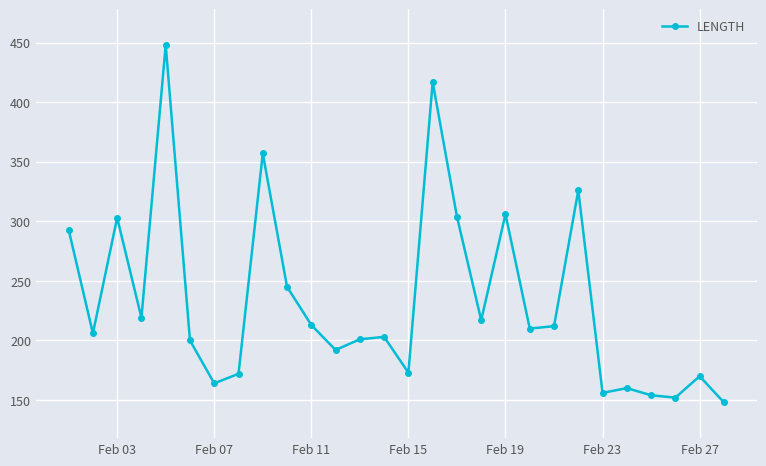

How many points are lower than both their immediate neighbors (excluding endpoints)?

9